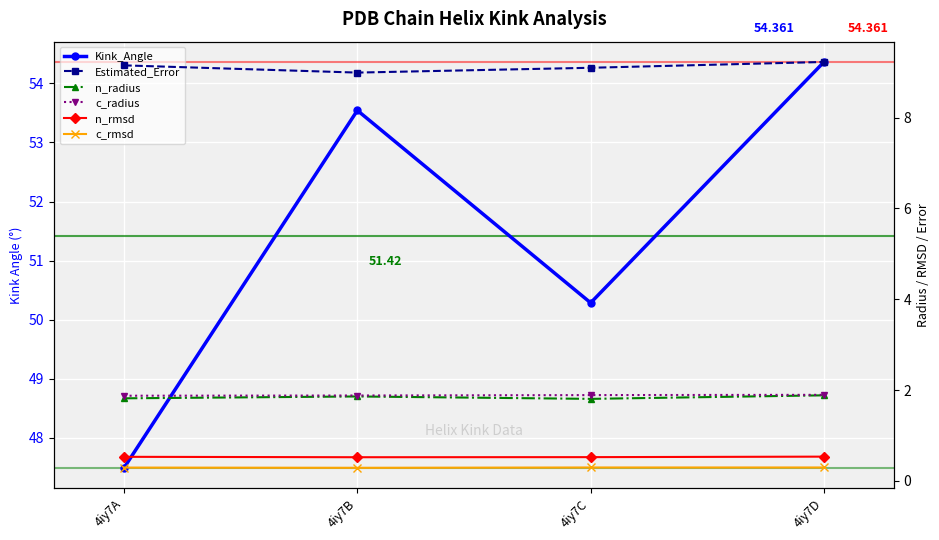

What is the greatest value displayed?

54.4